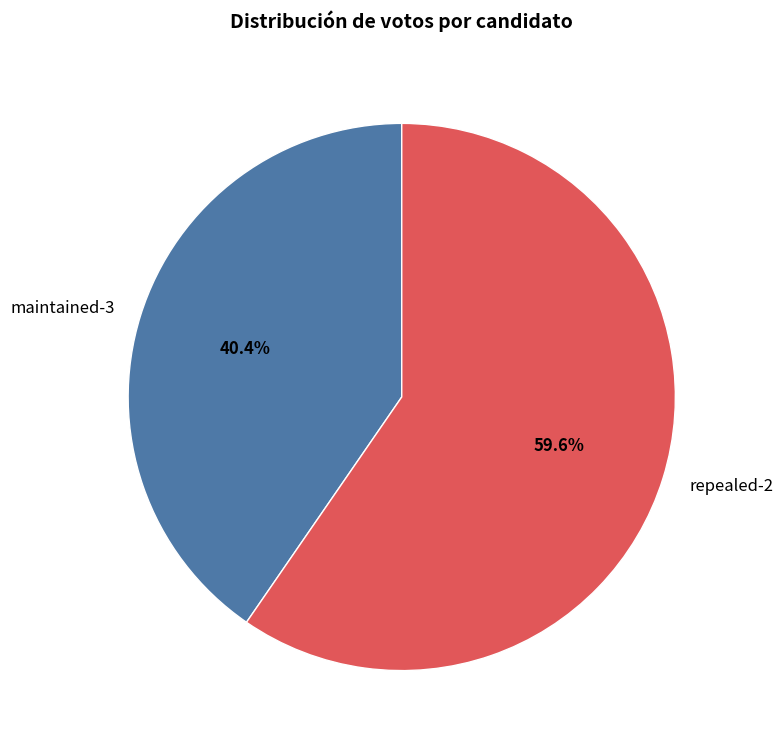

To the nearest percent, what is the average slice percentage?

50%